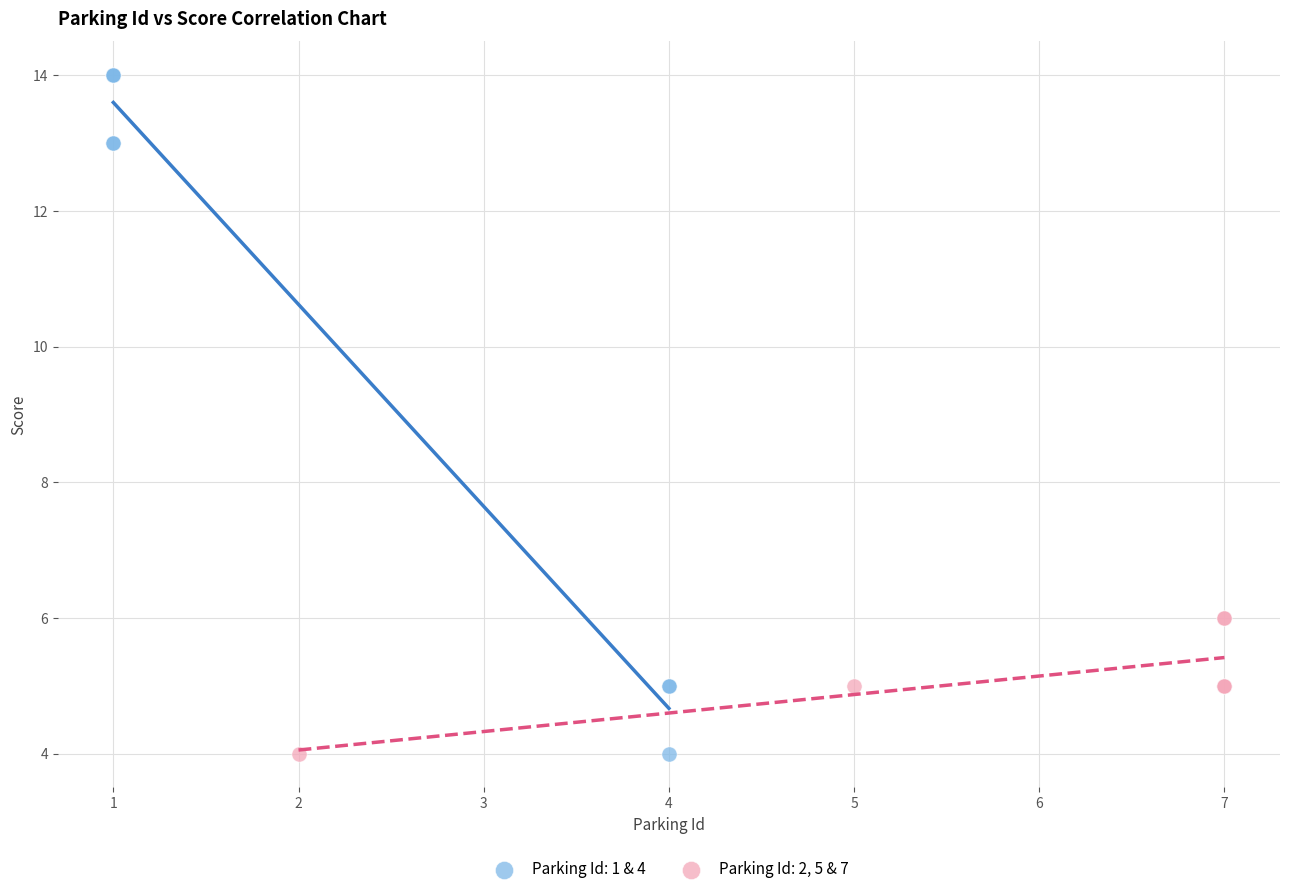

Which series contains the highest Y value?

Parking Id: 1 & 4